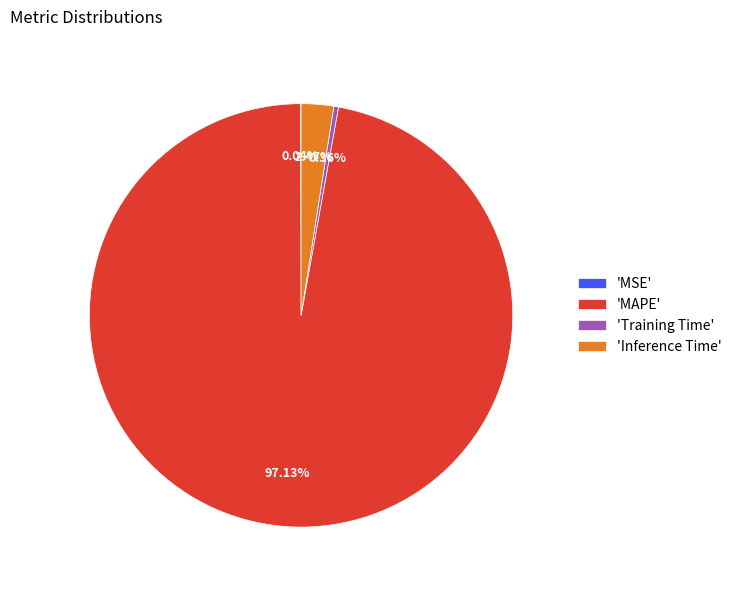

Which slice is the largest?

'MAPE'